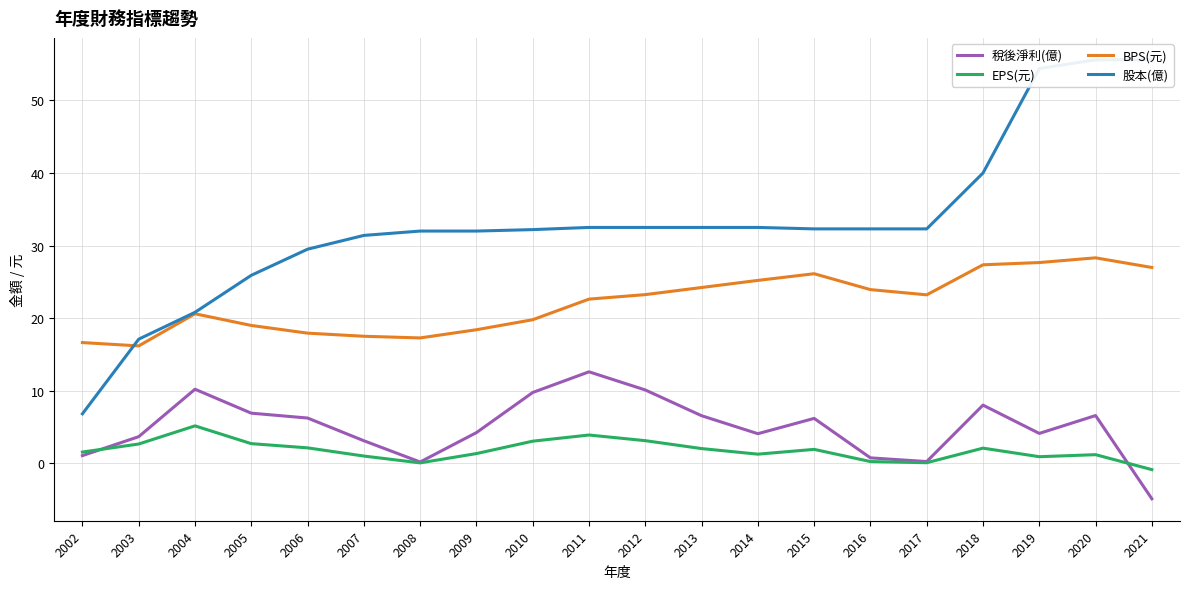

Rank the categories by BPS(元) value from lowest to highest.

2003, 2002, 2008, 2007, 2006, 2009, 2005, 2010, 2004, 2011, 2017, 2012, 2016, 2013, 2014, 2015, 2021, 2018, 2019, 2020